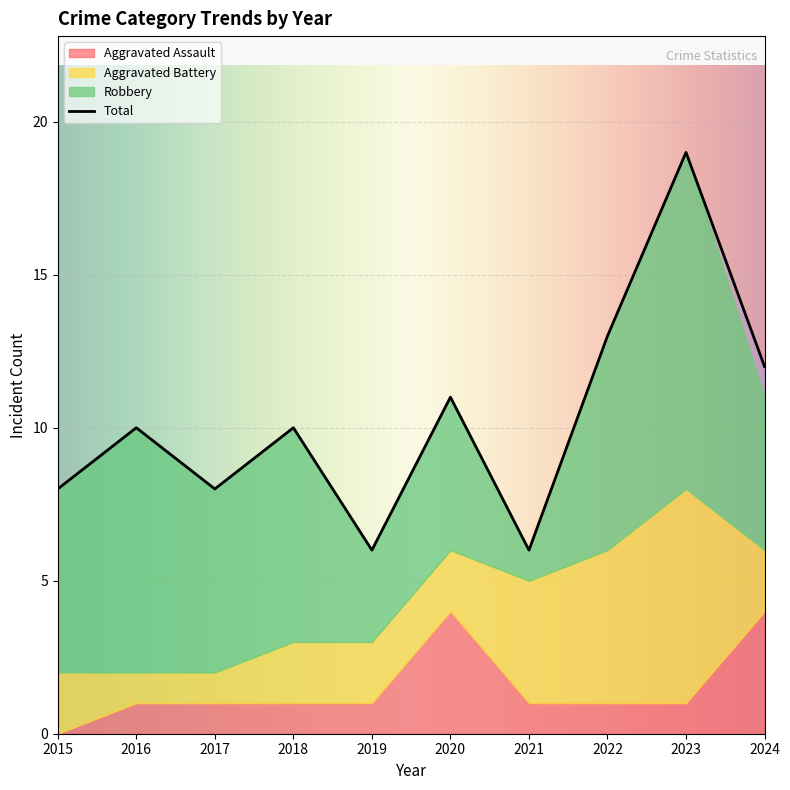

Reading left to right, extract all data points from this chart.

Aggravated Assault: 2015=0	2016=1	2017=1	2018=1	2019=1	2020=4	2021=1	2022=1	2023=1	2024=4
Aggravated Battery: 2015=2	2016=1	2017=1	2018=2	2019=2	2020=2	2021=4	2022=5	2023=7	2024=2
Robbery: 2015=6	2016=8	2017=6	2018=7	2019=3	2020=5	2021=1	2022=7	2023=11	2024=5
Total: 2015=8	2016=10	2017=8	2018=10	2019=6	2020=11	2021=6	2022=13	2023=19	2024=12